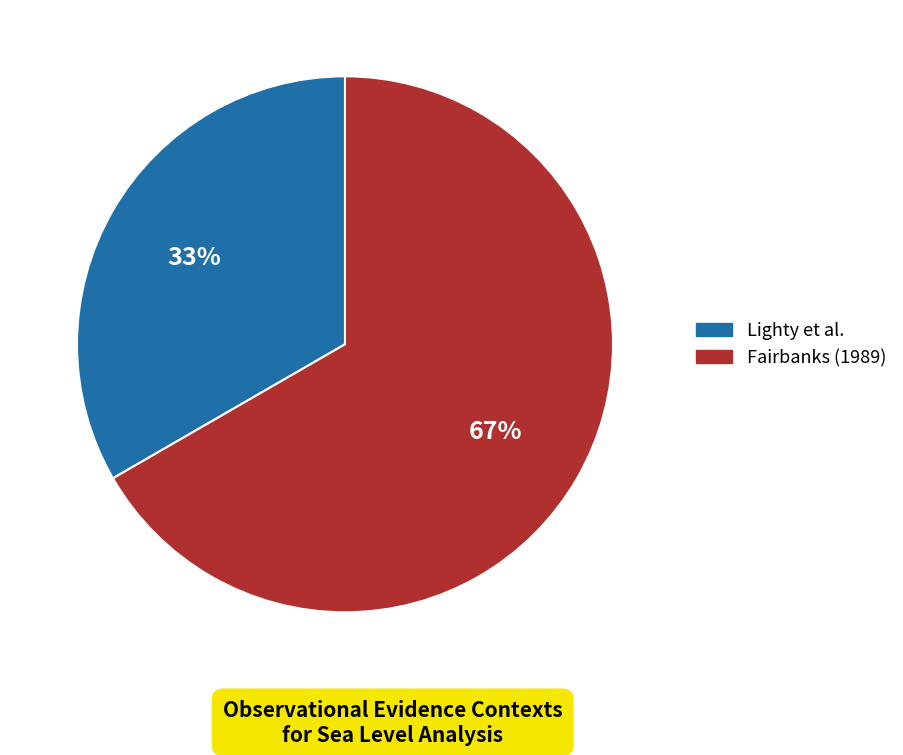

To the nearest percent, what is the combined percentage of Lighty et al. and Fairbanks (1989)?

100%